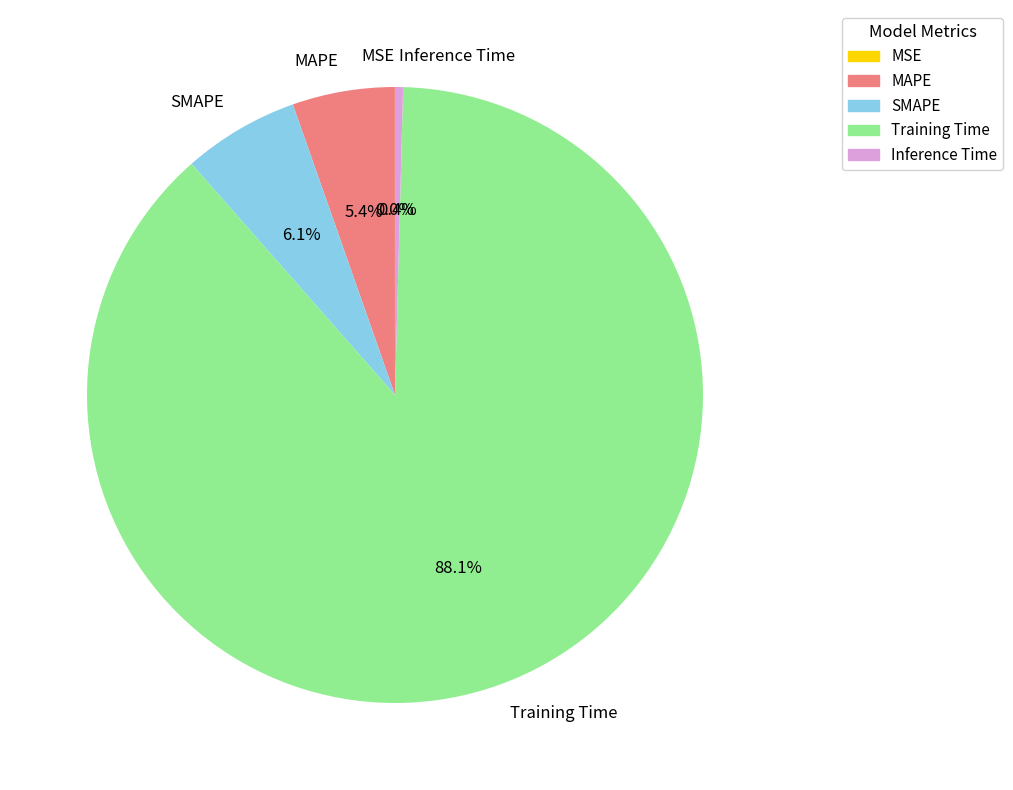

Is there any slice that represents more than half of the pie?

Yes